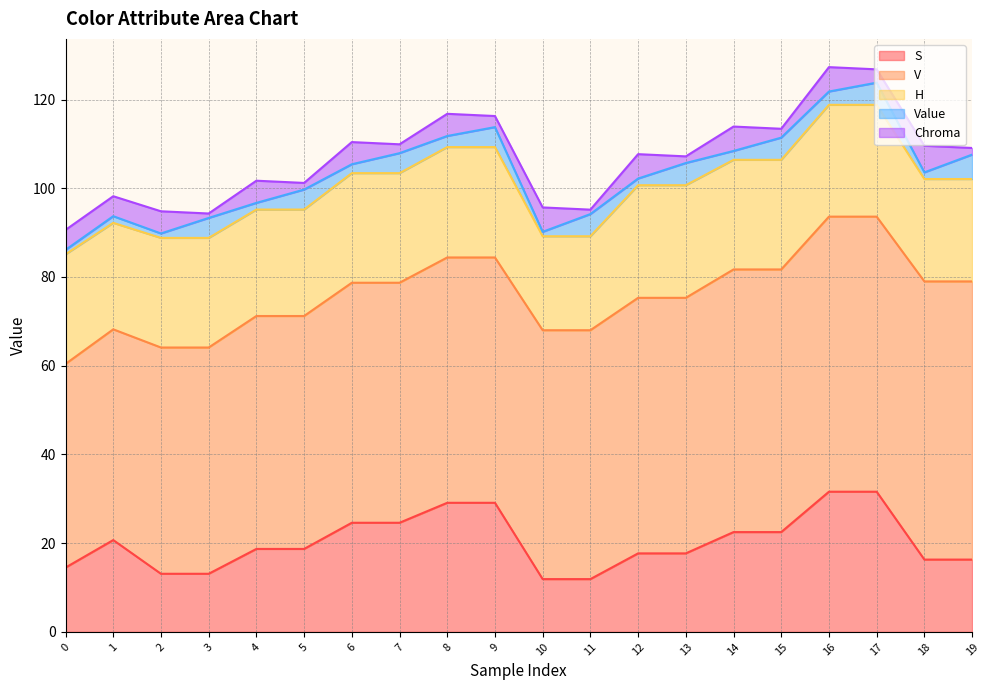

At which label is H closest to 23?

18